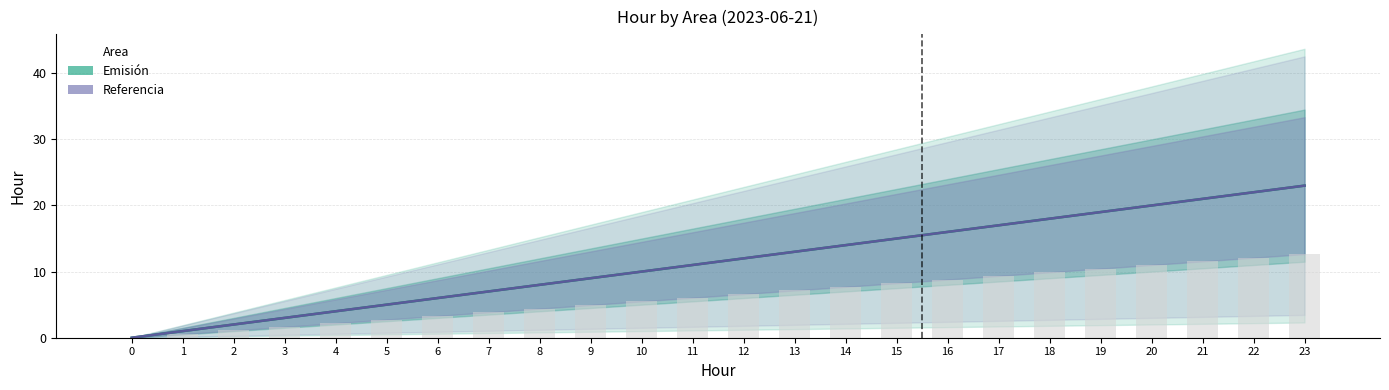

True or false: Referencia has a value of 4 at 10.

False